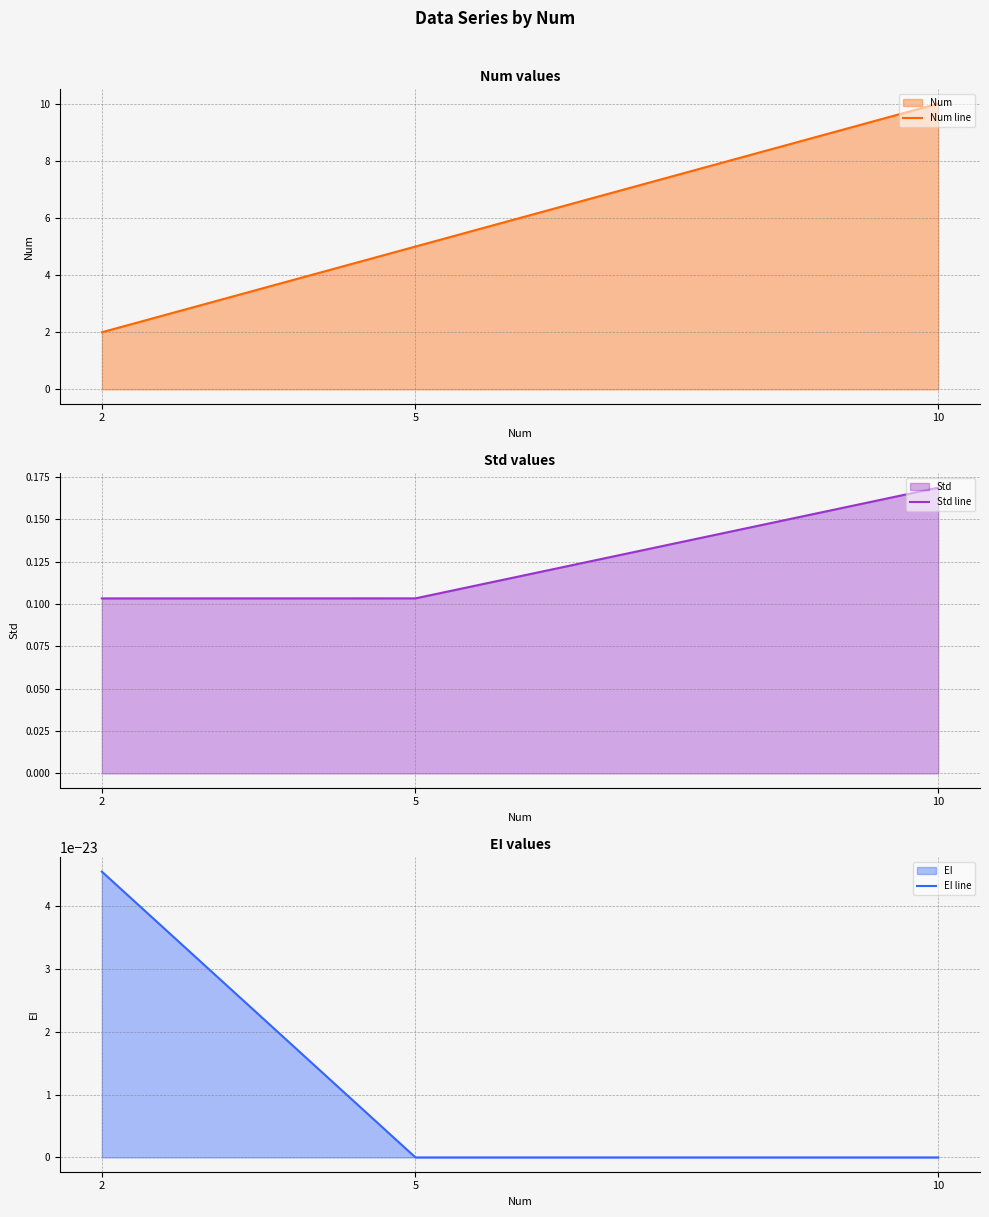

Which series has the largest range (max minus min)?

Num line